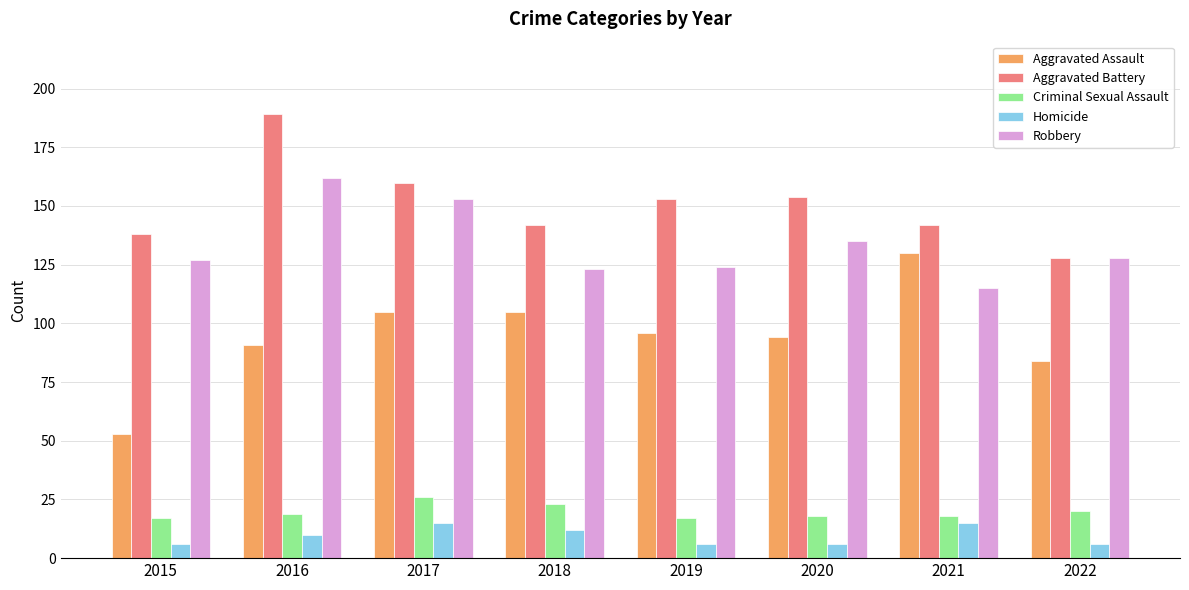

What is the average value of the Aggravated Battery series?

151